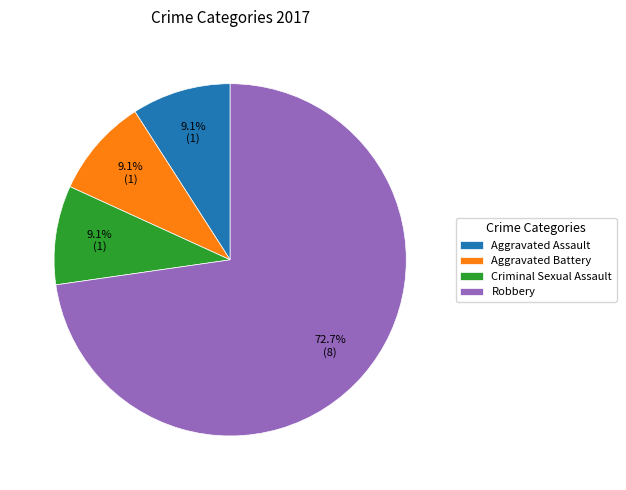

Is the sum of Aggravated Battery and Robbery greater than half?

Yes